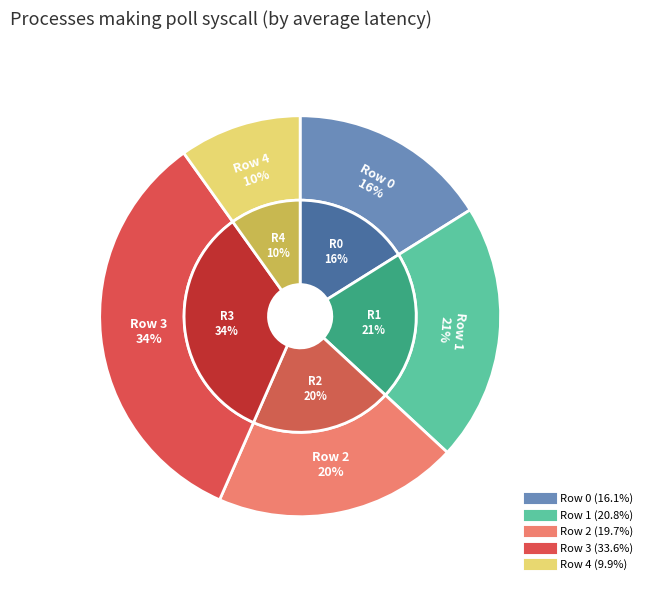

Combined, what portion of the pie is 1 and 4?

30.6%